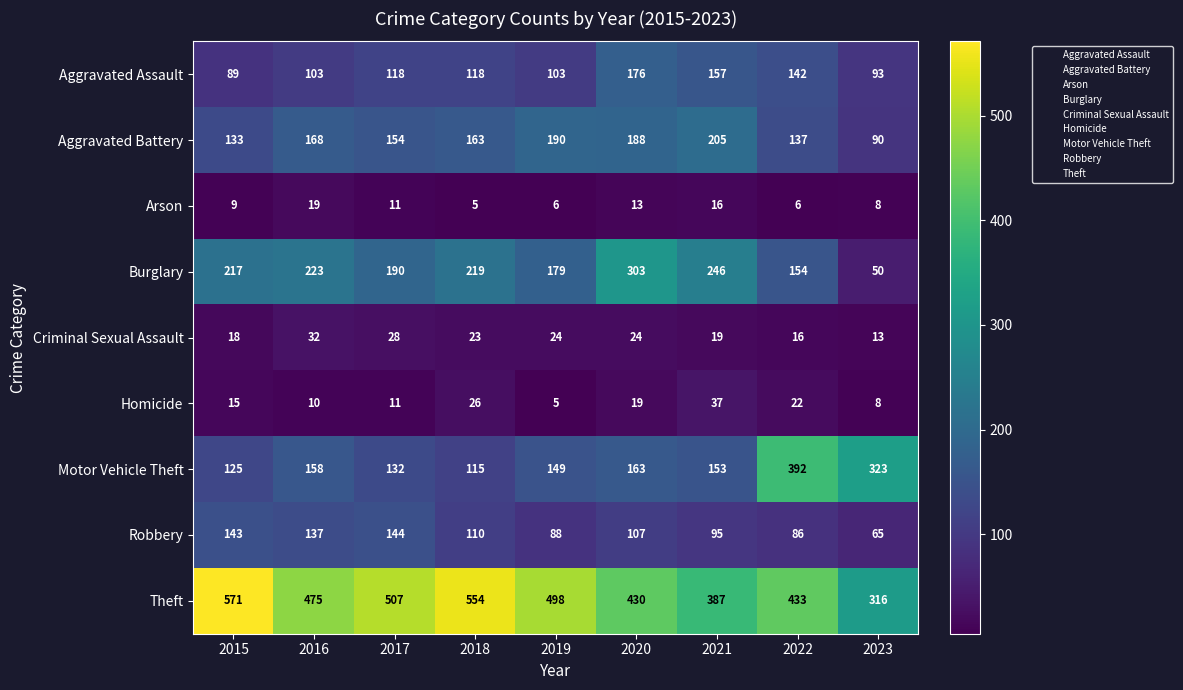

What is the greatest value displayed?

571